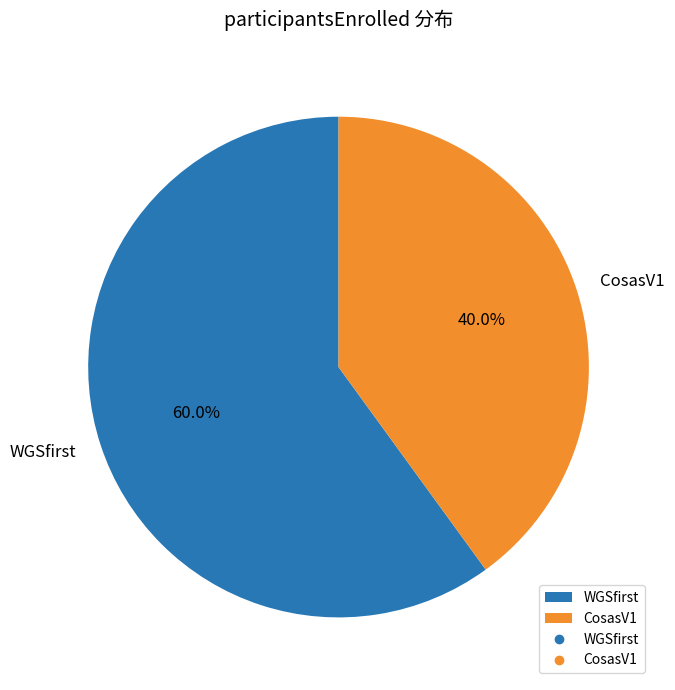

Combined, what portion of the pie is WGSfirst and CosasV1?

100.0%